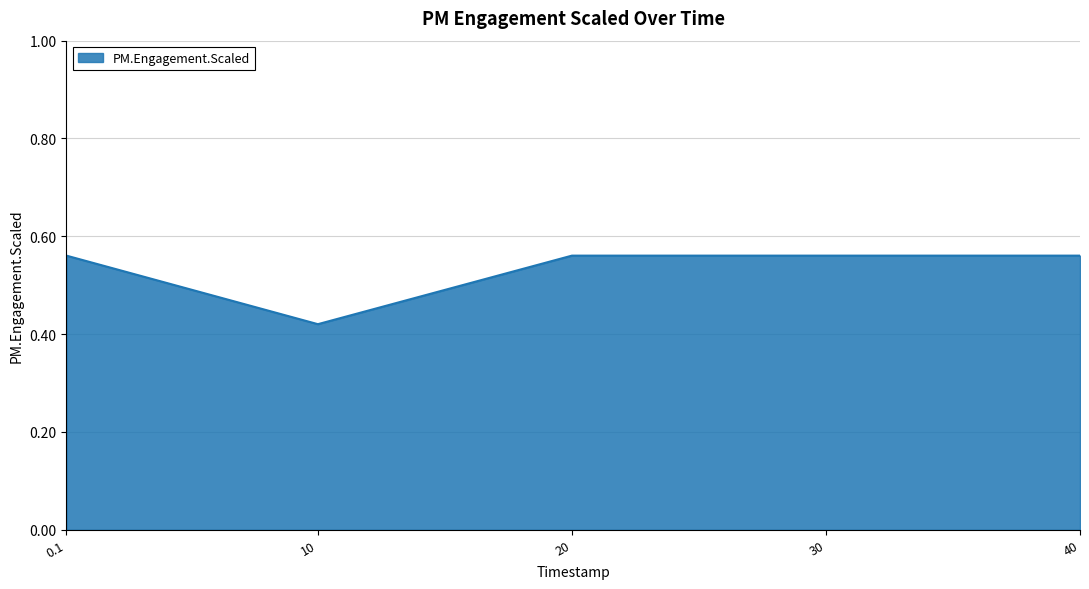

True or false: there are more than 1 points higher than both neighbors.

False